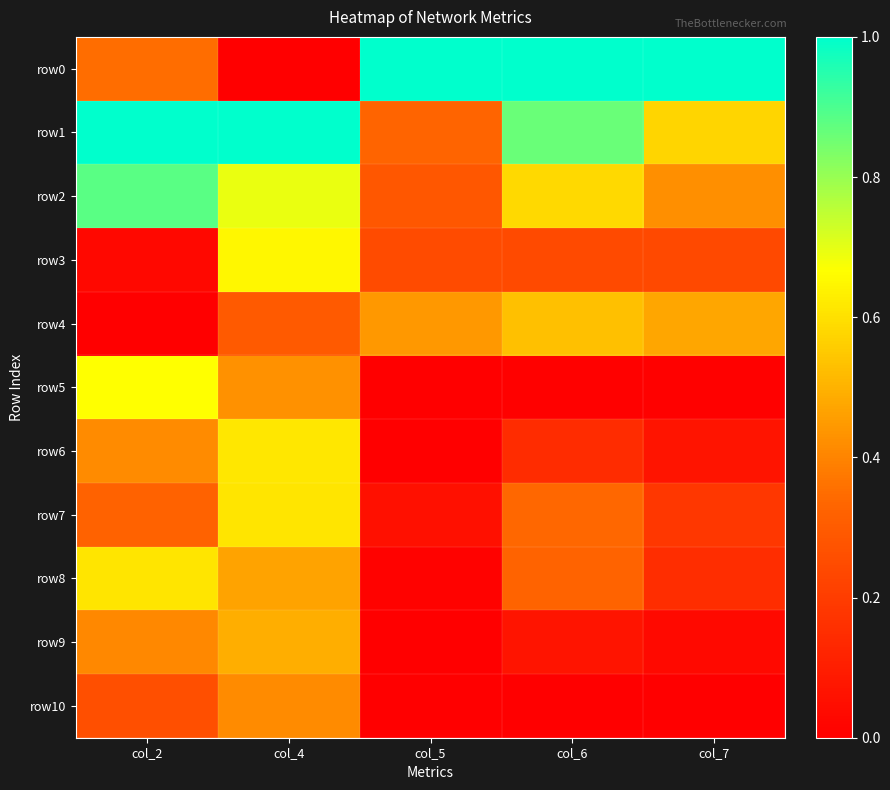

Reading left to right, what are all the values shown in this chart?

row0: col_2=0.3	col_4=0.0	col_5=1.0	col_6=1.0	col_7=1.0
row1: col_2=1.0	col_4=1.0	col_5=0.3	col_6=0.9	col_7=0.6
row2: col_2=0.9	col_4=0.7	col_5=0.3	col_6=0.6	col_7=0.4
row3: col_2=0.0	col_4=0.7	col_5=0.2	col_6=0.2	col_7=0.2
row4: col_2=0.0	col_4=0.3	col_5=0.4	col_6=0.5	col_7=0.5
row5: col_2=0.7	col_4=0.4	col_5=0.0	col_6=0.0	col_7=0.0
row6: col_2=0.4	col_4=0.6	col_5=0.0	col_6=0.1	col_7=0.1
row7: col_2=0.3	col_4=0.6	col_5=0.1	col_6=0.3	col_7=0.2
row8: col_2=0.6	col_4=0.5	col_5=0.0	col_6=0.3	col_7=0.2
row9: col_2=0.4	col_4=0.5	col_5=0.0	col_6=0.1	col_7=0.0
row10: col_2=0.3	col_4=0.4	col_5=0.0	col_6=0.0	col_7=0.0